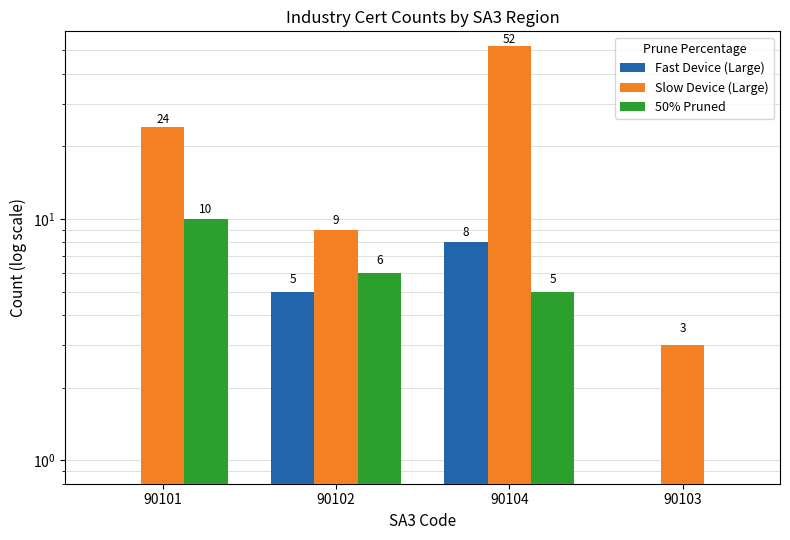

Rank the series at 90104 from lowest to highest value.

50% Pruned, Fast Device (Large), Slow Device (Large)